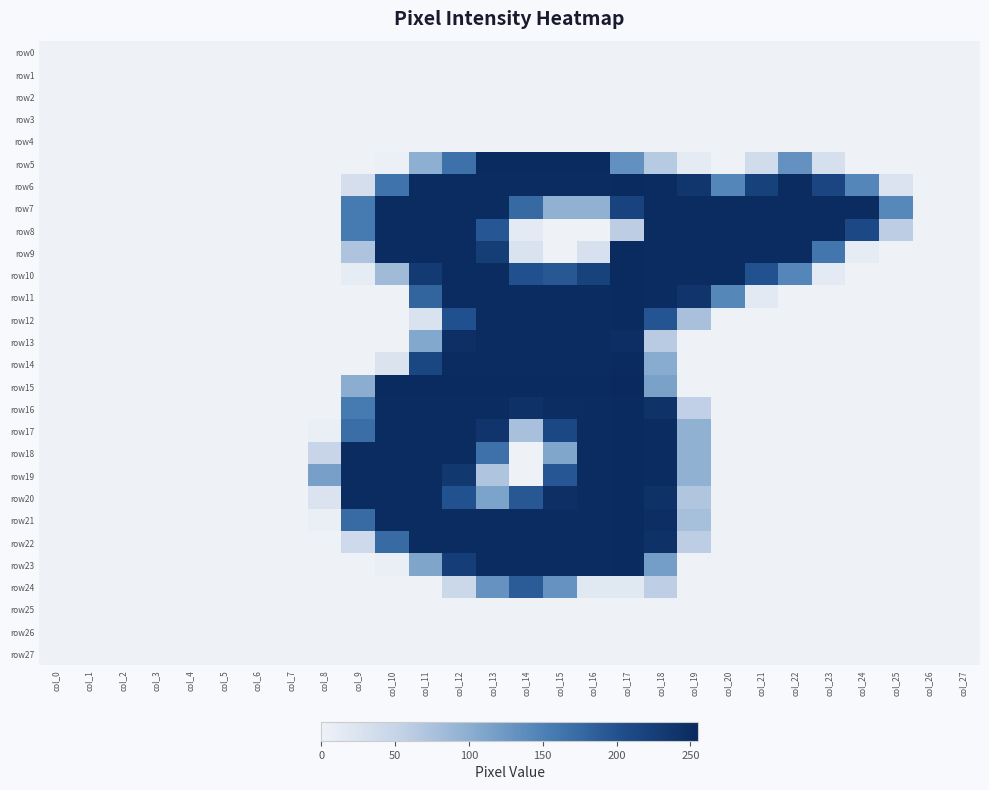

Reading left to right, transcribe all the data shown in this chart.

row0: col_0=0	col_1=0	col_2=0	col_3=0	col_4=0	col_5=0	col_6=0	col_7=0	col_8=0	col_9=0	col_10=0	col_11=0	col_12=0	col_13=0	col_14=0	col_15=0	col_16=0	col_17=0	col_18=0	col_19=0	col_20=0	col_21=0	col_22=0	col_23=0	col_24=0	col_25=0	col_26=0	col_27=0
row1: col_0=0	col_1=0	col_2=0	col_3=0	col_4=0	col_5=0	col_6=0	col_7=0	col_8=0	col_9=0	col_10=0	col_11=0	col_12=0	col_13=0	col_14=0	col_15=0	col_16=0	col_17=0	col_18=0	col_19=0	col_20=0	col_21=0	col_22=0	col_23=0	col_24=0	col_25=0	col_26=0	col_27=0
row2: col_0=0	col_1=0	col_2=0	col_3=0	col_4=0	col_5=0	col_6=0	col_7=0	col_8=0	col_9=0	col_10=0	col_11=0	col_12=0	col_13=0	col_14=0	col_15=0	col_16=0	col_17=0	col_18=0	col_19=0	col_20=0	col_21=0	col_22=0	col_23=0	col_24=0	col_25=0	col_26=0	col_27=0
row3: col_0=0	col_1=0	col_2=0	col_3=0	col_4=0	col_5=0	col_6=0	col_7=0	col_8=0	col_9=0	col_10=0	col_11=0	col_12=0	col_13=0	col_14=0	col_15=0	col_16=0	col_17=0	col_18=0	col_19=0	col_20=0	col_21=0	col_22=0	col_23=0	col_24=0	col_25=0	col_26=0	col_27=0
row4: col_0=0	col_1=0	col_2=0	col_3=0	col_4=0	col_5=0	col_6=0	col_7=0	col_8=0	col_9=0	col_10=0	col_11=0	col_12=0	col_13=0	col_14=0	col_15=0	col_16=0	col_17=0	col_18=0	col_19=0	col_20=0	col_21=0	col_22=0	col_23=0	col_24=0	col_25=0	col_26=0	col_27=0
row5: col_0=0	col_1=0	col_2=0	col_3=0	col_4=0	col_5=0	col_6=0	col_7=0	col_8=0	col_9=0	col_10=3	col_11=99	col_12=167	col_13=253	col_14=253	col_15=253	col_16=253	col_17=133	col_18=64	col_19=11	col_20=0	col_21=38	col_22=132	col_23=31	col_24=0	col_25=0	col_26=0	col_27=0
row6: col_0=0	col_1=0	col_2=0	col_3=0	col_4=0	col_5=0	col_6=0	col_7=0	col_8=0	col_9=33	col_10=165	col_11=252	col_12=252	col_13=252	col_14=252	col_15=252	col_16=252	col_17=253	col_18=252	col_19=237	col_20=145	col_21=222	col_22=252	col_23=216	col_24=145	col_25=25	col_26=0	col_27=0
row7: col_0=0	col_1=0	col_2=0	col_3=0	col_4=0	col_5=0	col_6=0	col_7=0	col_8=0	col_9=157	col_10=252	col_11=252	col_12=252	col_13=252	col_14=175	col_15=96	col_16=96	col_17=219	col_18=252	col_19=252	col_20=252	col_21=252	col_22=252	col_23=252	col_24=252	col_25=143	col_26=0	col_27=0
row8: col_0=0	col_1=0	col_2=0	col_3=0	col_4=0	col_5=0	col_6=0	col_7=0	col_8=0	col_9=157	col_10=252	col_11=252	col_12=252	col_13=195	col_14=12	col_15=0	col_16=0	col_17=59	col_18=252	col_19=252	col_20=252	col_21=252	col_22=252	col_23=252	col_24=210	col_25=59	col_26=0	col_27=0
row9: col_0=0	col_1=0	col_2=0	col_3=0	col_4=0	col_5=0	col_6=0	col_7=0	col_8=0	col_9=71	col_10=252	col_11=252	col_12=252	col_13=228	col_14=26	col_15=0	col_16=29	col_17=253	col_18=252	col_19=252	col_20=252	col_21=252	col_22=252	col_23=162	col_24=10	col_25=0	col_26=0	col_27=0
row10: col_0=0	col_1=0	col_2=0	col_3=0	col_4=0	col_5=0	col_6=0	col_7=0	col_8=0	col_9=9	col_10=83	col_11=232	col_12=252	col_13=252	col_14=201	col_15=193	col_16=221	col_17=253	col_18=252	col_19=252	col_20=252	col_21=200	col_22=145	col_23=12	col_24=0	col_25=0	col_26=0	col_27=0
row11: col_0=0	col_1=0	col_2=0	col_3=0	col_4=0	col_5=0	col_6=0	col_7=0	col_8=0	col_9=0	col_10=0	col_11=181	col_12=252	col_13=252	col_14=252	col_15=252	col_16=252	col_17=253	col_18=252	col_19=240	col_20=144	col_21=14	col_22=0	col_23=0	col_24=0	col_25=0	col_26=0	col_27=0
row12: col_0=0	col_1=0	col_2=0	col_3=0	col_4=0	col_5=0	col_6=0	col_7=0	col_8=0	col_9=0	col_10=0	col_11=26	col_12=201	col_13=252	col_14=252	col_15=252	col_16=252	col_17=253	col_18=197	col_19=76	col_20=0	col_21=0	col_22=0	col_23=0	col_24=0	col_25=0	col_26=0	col_27=0
row13: col_0=0	col_1=0	col_2=0	col_3=0	col_4=0	col_5=0	col_6=0	col_7=0	col_8=0	col_9=0	col_10=0	col_11=107	col_12=247	col_13=252	col_14=252	col_15=252	col_16=252	col_17=248	col_18=62	col_19=0	col_20=0	col_21=0	col_22=0	col_23=0	col_24=0	col_25=0	col_26=0	col_27=0
row14: col_0=0	col_1=0	col_2=0	col_3=0	col_4=0	col_5=0	col_6=0	col_7=0	col_8=0	col_9=0	col_10=24	col_11=215	col_12=252	col_13=252	col_14=252	col_15=252	col_16=252	col_17=253	col_18=103	col_19=0	col_20=0	col_21=0	col_22=0	col_23=0	col_24=0	col_25=0	col_26=0	col_27=0
row15: col_0=0	col_1=0	col_2=0	col_3=0	col_4=0	col_5=0	col_6=0	col_7=0	col_8=0	col_9=101	col_10=253	col_11=253	col_12=253	col_13=253	col_14=253	col_15=253	col_16=253	col_17=255	col_18=114	col_19=0	col_20=0	col_21=0	col_22=0	col_23=0	col_24=0	col_25=0	col_26=0	col_27=0
row16: col_0=0	col_1=0	col_2=0	col_3=0	col_4=0	col_5=0	col_6=0	col_7=0	col_8=0	col_9=157	col_10=252	col_11=252	col_12=252	col_13=252	col_14=243	col_15=250	col_16=252	col_17=253	col_18=242	col_19=55	col_20=0	col_21=0	col_22=0	col_23=0	col_24=0	col_25=0	col_26=0	col_27=0
row17: col_0=0	col_1=0	col_2=0	col_3=0	col_4=0	col_5=0	col_6=0	col_7=0	col_8=4	col_9=170	col_10=252	col_11=252	col_12=252	col_13=240	col_14=76	col_15=212	col_16=252	col_17=253	col_18=252	col_19=96	col_20=0	col_21=0	col_22=0	col_23=0	col_24=0	col_25=0	col_26=0	col_27=0
row18: col_0=0	col_1=0	col_2=0	col_3=0	col_4=0	col_5=0	col_6=0	col_7=0	col_8=48	col_9=252	col_10=252	col_11=252	col_12=252	col_13=167	col_14=0	col_15=109	col_16=252	col_17=253	col_18=252	col_19=96	col_20=0	col_21=0	col_22=0	col_23=0	col_24=0	col_25=0	col_26=0	col_27=0
row19: col_0=0	col_1=0	col_2=0	col_3=0	col_4=0	col_5=0	col_6=0	col_7=0	col_8=117	col_9=252	col_10=252	col_11=252	col_12=235	col_13=70	col_14=0	col_15=195	col_16=252	col_17=253	col_18=252	col_19=96	col_20=0	col_21=0	col_22=0	col_23=0	col_24=0	col_25=0	col_26=0	col_27=0
row20: col_0=0	col_1=0	col_2=0	col_3=0	col_4=0	col_5=0	col_6=0	col_7=0	col_8=25	col_9=252	col_10=252	col_11=252	col_12=200	col_13=113	col_14=193	col_15=247	col_16=252	col_17=253	col_18=245	col_19=69	col_20=0	col_21=0	col_22=0	col_23=0	col_24=0	col_25=0	col_26=0	col_27=0
row21: col_0=0	col_1=0	col_2=0	col_3=0	col_4=0	col_5=0	col_6=0	col_7=0	col_8=5	col_9=174	col_10=252	col_11=252	col_12=252	col_13=252	col_14=252	col_15=252	col_16=252	col_17=253	col_18=248	col_19=78	col_20=0	col_21=0	col_22=0	col_23=0	col_24=0	col_25=0	col_26=0	col_27=0
row22: col_0=0	col_1=0	col_2=0	col_3=0	col_4=0	col_5=0	col_6=0	col_7=0	col_8=0	col_9=40	col_10=174	col_11=252	col_12=252	col_13=252	col_14=252	col_15=252	col_16=252	col_17=253	col_18=243	col_19=59	col_20=0	col_21=0	col_22=0	col_23=0	col_24=0	col_25=0	col_26=0	col_27=0
row23: col_0=0	col_1=0	col_2=0	col_3=0	col_4=0	col_5=0	col_6=0	col_7=0	col_8=0	col_9=0	col_10=5	col_11=110	col_12=227	col_13=252	col_14=252	col_15=252	col_16=252	col_17=253	col_18=119	col_19=0	col_20=0	col_21=0	col_22=0	col_23=0	col_24=0	col_25=0	col_26=0	col_27=0
row24: col_0=0	col_1=0	col_2=0	col_3=0	col_4=0	col_5=0	col_6=0	col_7=0	col_8=0	col_9=0	col_10=0	col_11=0	col_12=44	col_13=131	col_14=189	col_15=131	col_16=17	col_17=17	col_18=57	col_19=0	col_20=0	col_21=0	col_22=0	col_23=0	col_24=0	col_25=0	col_26=0	col_27=0
row25: col_0=0	col_1=0	col_2=0	col_3=0	col_4=0	col_5=0	col_6=0	col_7=0	col_8=0	col_9=0	col_10=0	col_11=0	col_12=0	col_13=0	col_14=0	col_15=0	col_16=0	col_17=0	col_18=0	col_19=0	col_20=0	col_21=0	col_22=0	col_23=0	col_24=0	col_25=0	col_26=0	col_27=0
row26: col_0=0	col_1=0	col_2=0	col_3=0	col_4=0	col_5=0	col_6=0	col_7=0	col_8=0	col_9=0	col_10=0	col_11=0	col_12=0	col_13=0	col_14=0	col_15=0	col_16=0	col_17=0	col_18=0	col_19=0	col_20=0	col_21=0	col_22=0	col_23=0	col_24=0	col_25=0	col_26=0	col_27=0
row27: col_0=0	col_1=0	col_2=0	col_3=0	col_4=0	col_5=0	col_6=0	col_7=0	col_8=0	col_9=0	col_10=0	col_11=0	col_12=0	col_13=0	col_14=0	col_15=0	col_16=0	col_17=0	col_18=0	col_19=0	col_20=0	col_21=0	col_22=0	col_23=0	col_24=0	col_25=0	col_26=0	col_27=0